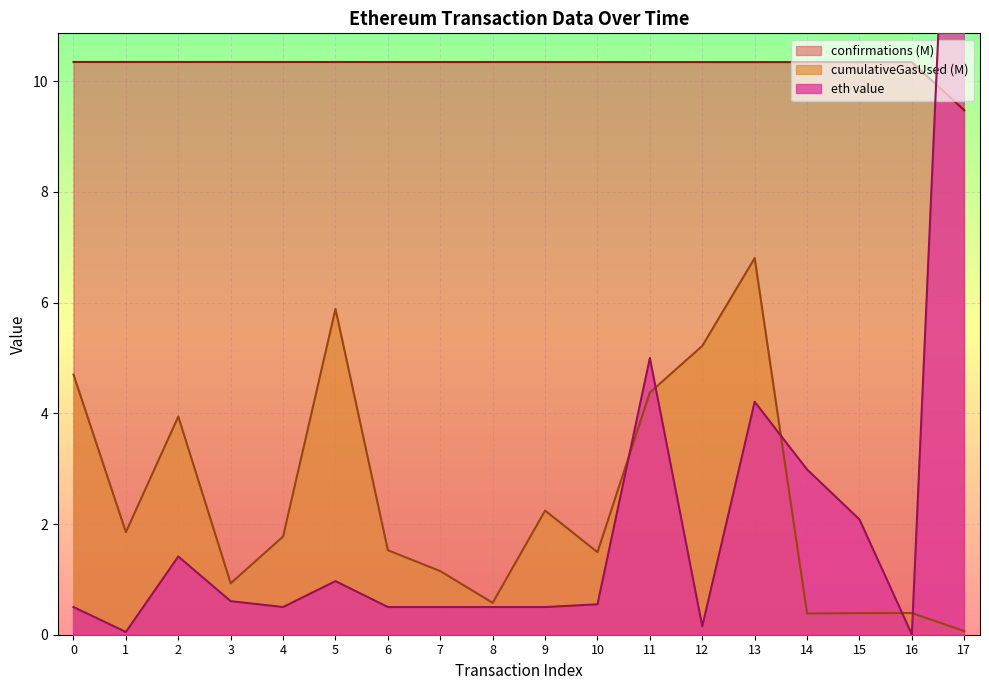

How many categories are shown in the chart?

18